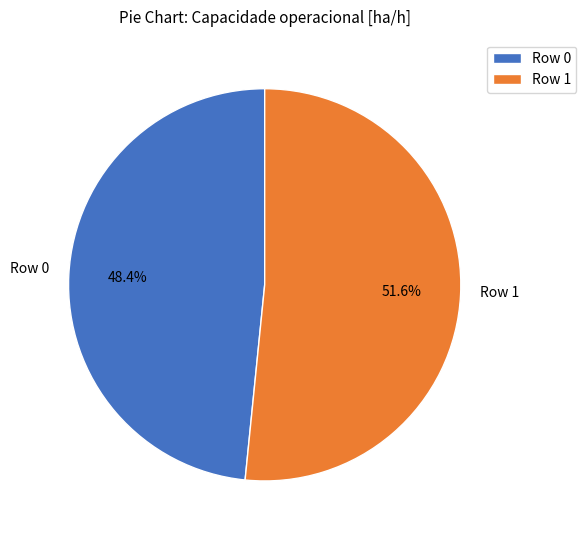

Which has a higher value, Row 0 or Row 1?

Row 1